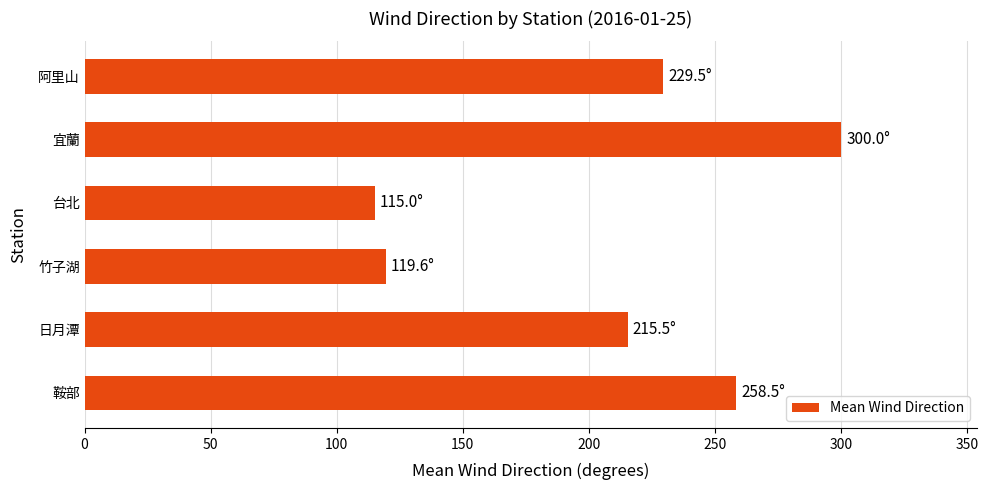

What is the ratio of the value at 竹子湖 to the value at 阿里山?

0.5